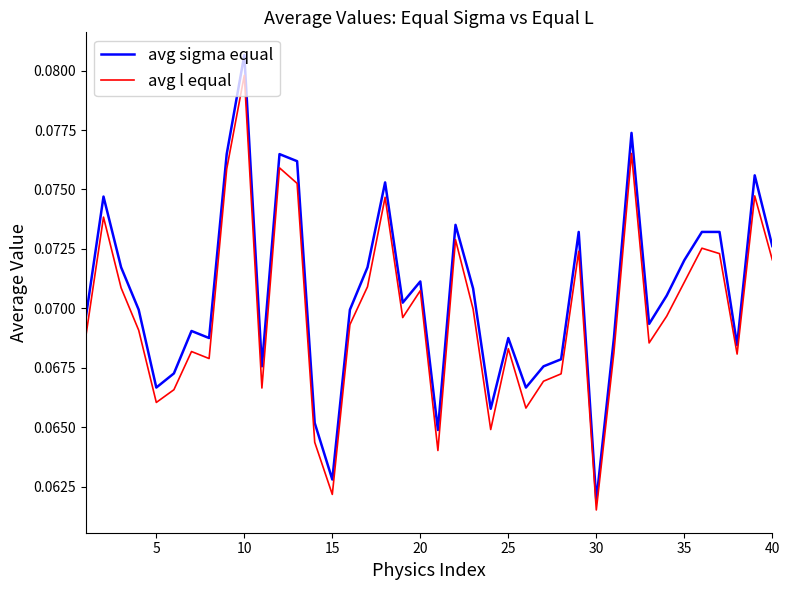

Which series has the largest range (max minus min)?

avg sigma equal